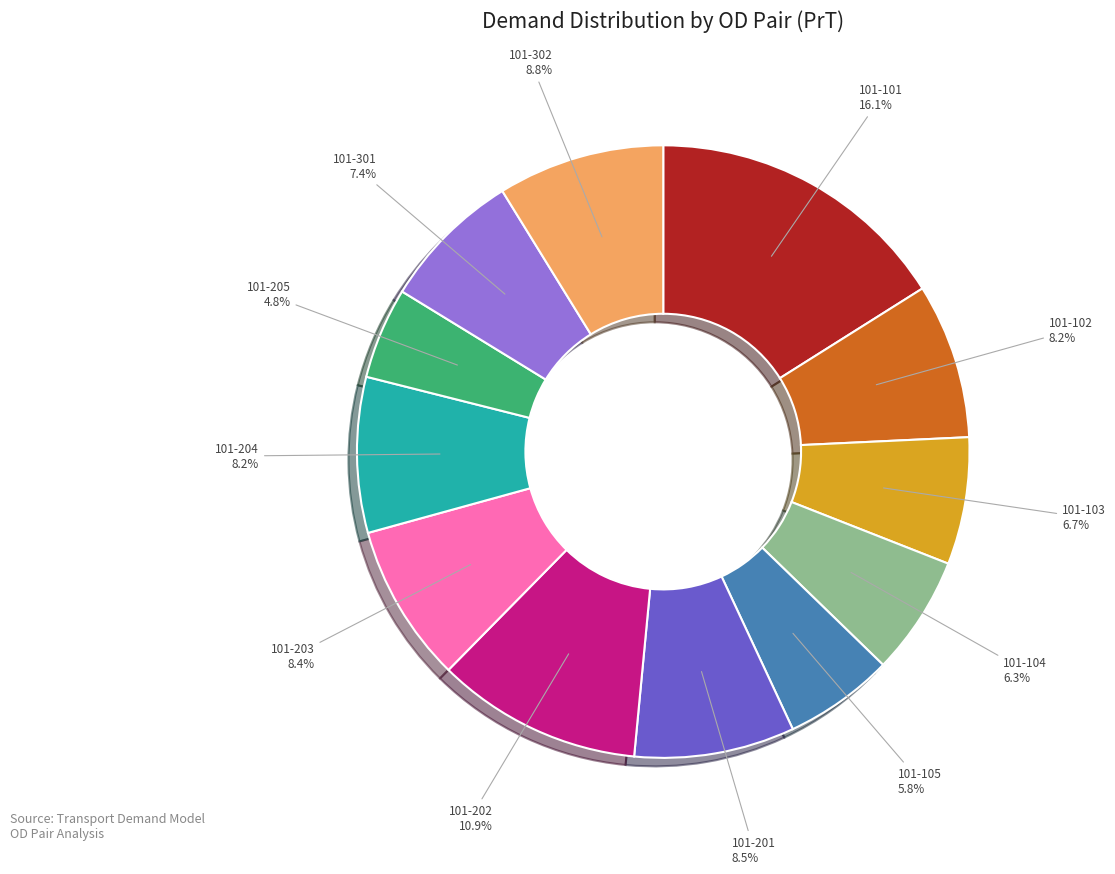

Do 101-204 and 101-203 together represent more than half of the pie?

No